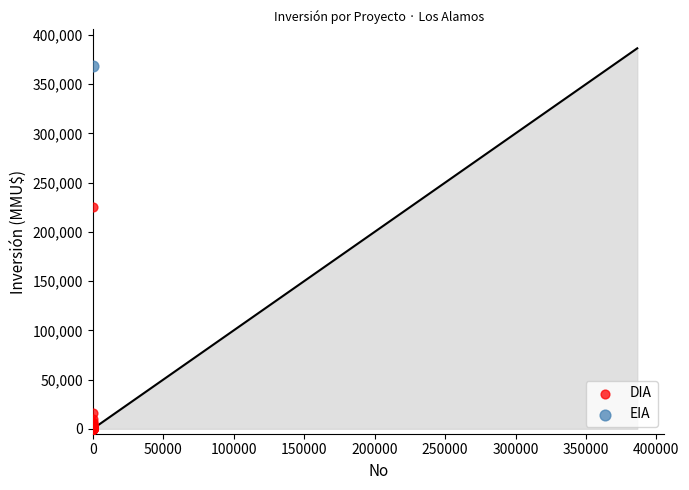

What are all the series names shown in the legend?

DIA, EIA